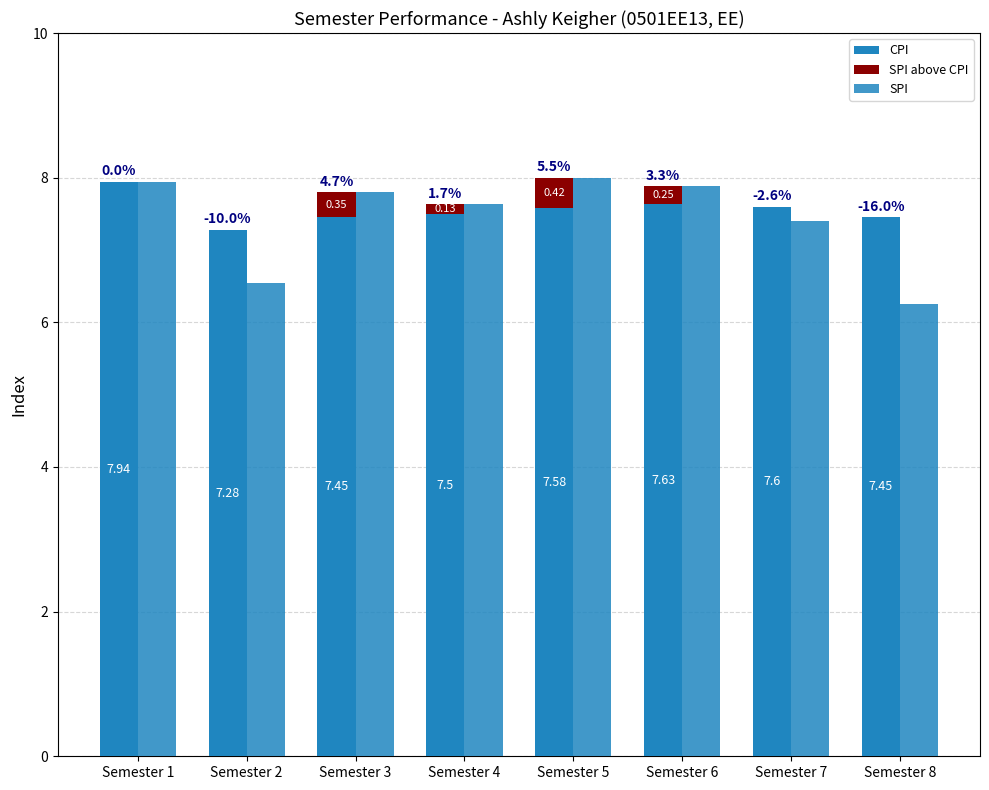

Reading left to right, transcribe all the data shown in this chart.

CPI: 7.9	7.3	7.5	7.5	7.6	7.6	7.6	7.5
SPI above CPI: 0.0	0.0	0.3	0.1	0.4	0.3	0.0	0.0
SPI: 7.9	6.5	7.8	7.6	8.0	7.9	7.4	6.3